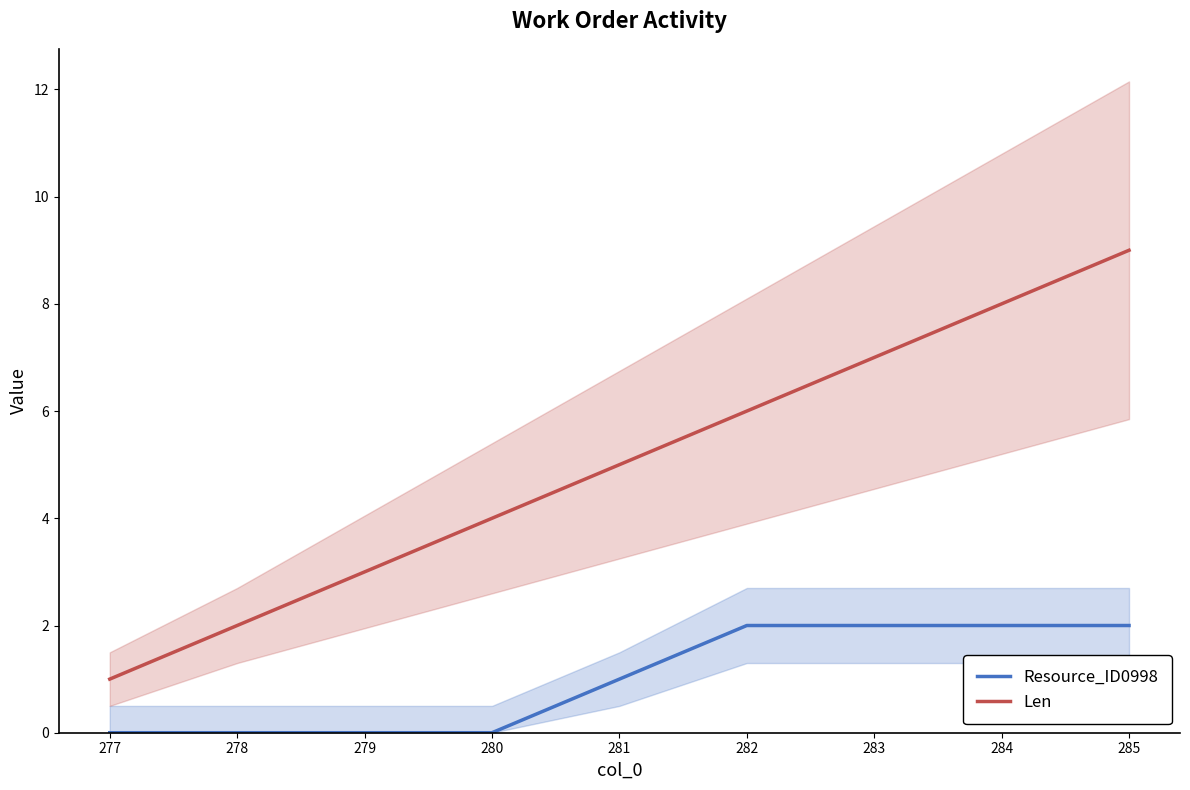

True or false: Resource_ID0998 has more than 0 interior local peaks.

False